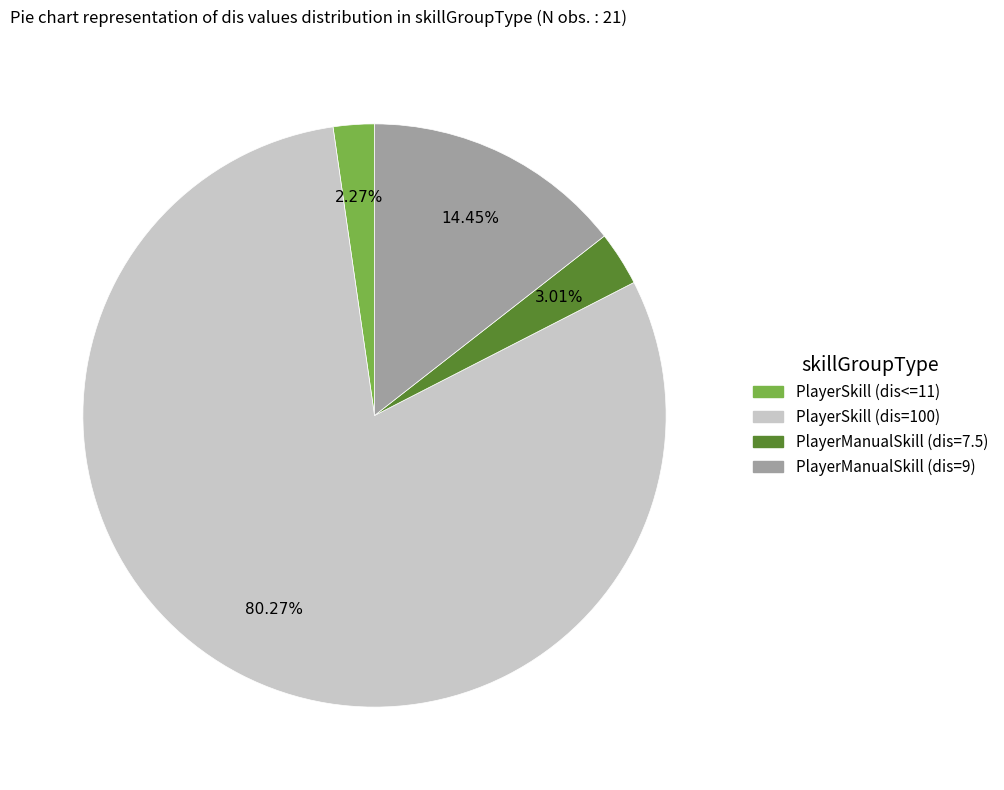

Is there a majority slice in this chart?

Yes